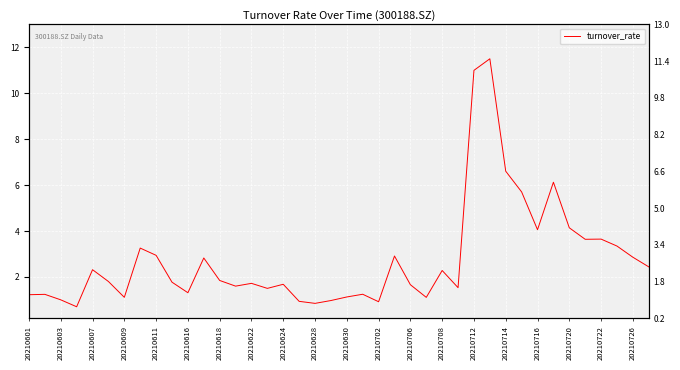

How many points are lower than both their immediate neighbors (excluding endpoints)?

11